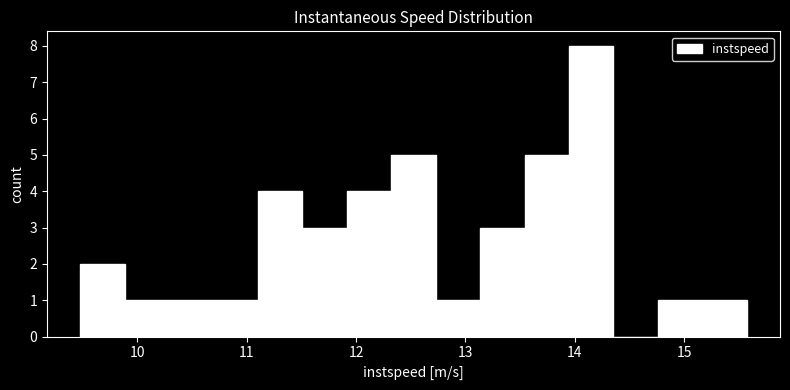

Reading left to right, list every bar in this chart as the range it spans on the x-axis followed by its height. Neither the bar edges nor the heights are printed on the chart, so give them approximately, as read against the axes.

9.5 to 9.9: 2
9.9 to 10.3: 1
10.3 to 10.7: 1
10.7 to 11.1: 1
11.1 to 11.5: 4
11.5 to 11.9: 3
11.9 to 12.3: 4
12.3 to 12.7: 5
12.7 to 13.1: 1
13.1 to 13.5: 3
13.5 to 13.9: 5
13.9 to 14.4: 8
14.4 to 14.8: 0
14.8 to 15.2: 1
15.2 to 15.6: 1